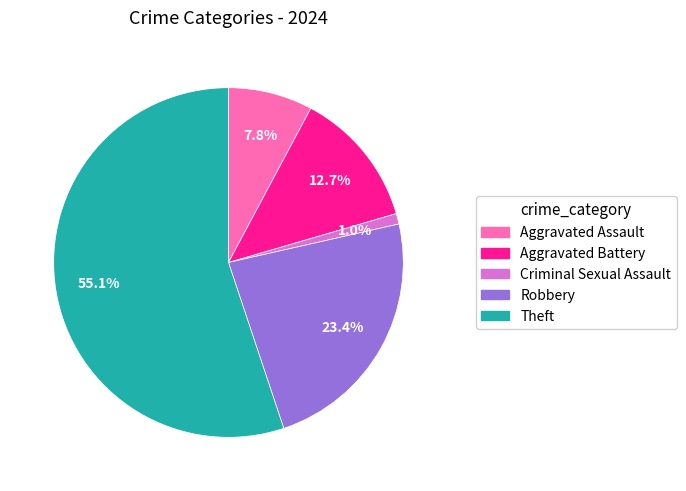

To the nearest percent, what is the difference between the Criminal Sexual Assault and Robbery slice percentages?

22%